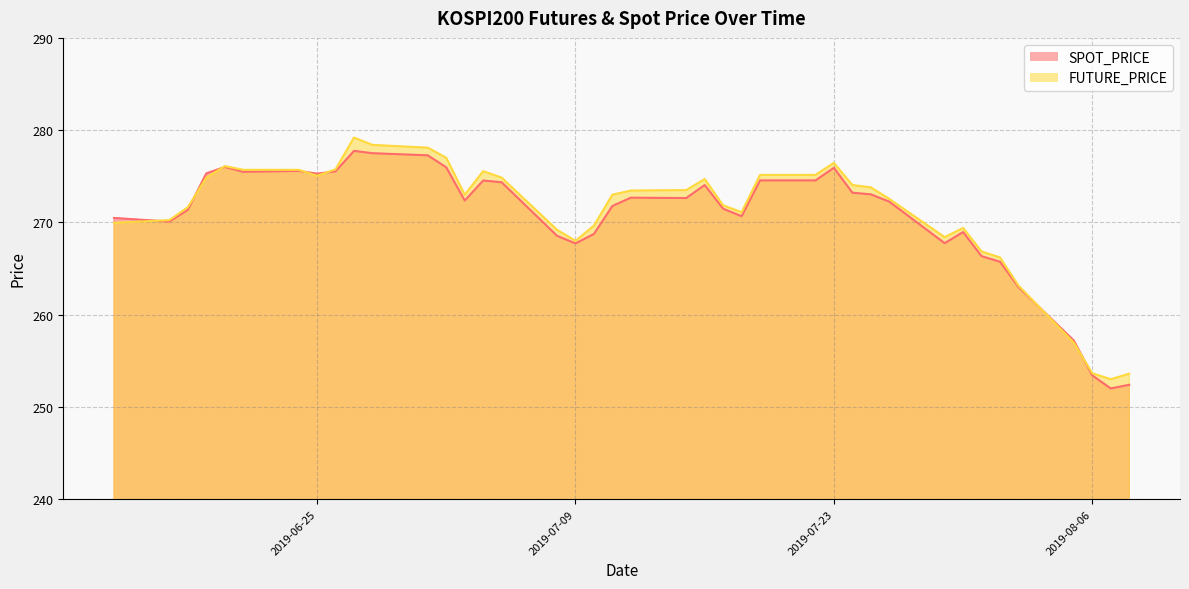

Does the chart display data point markers on the line(s)?

No